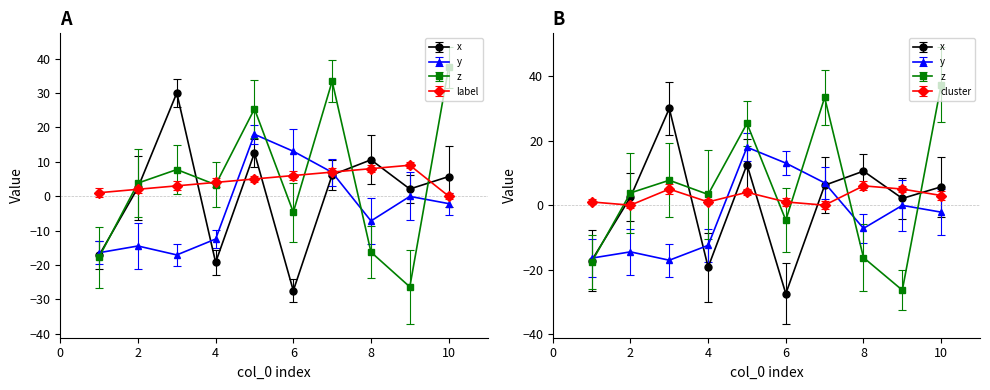

What is the spread (max minus min) of values at 2?

18.3